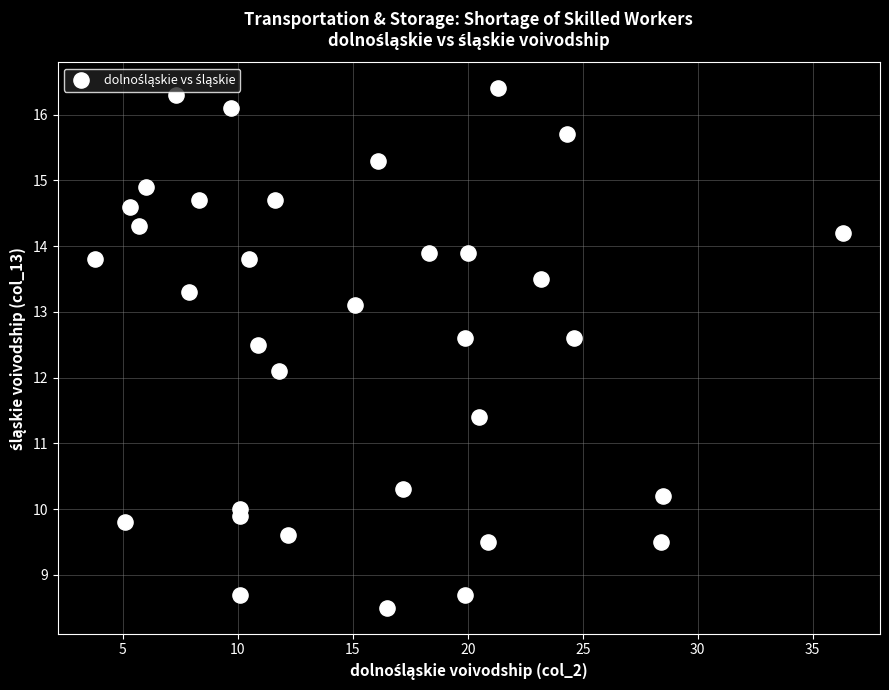

What Y value in the scatter plot is closest to 12?

12.1